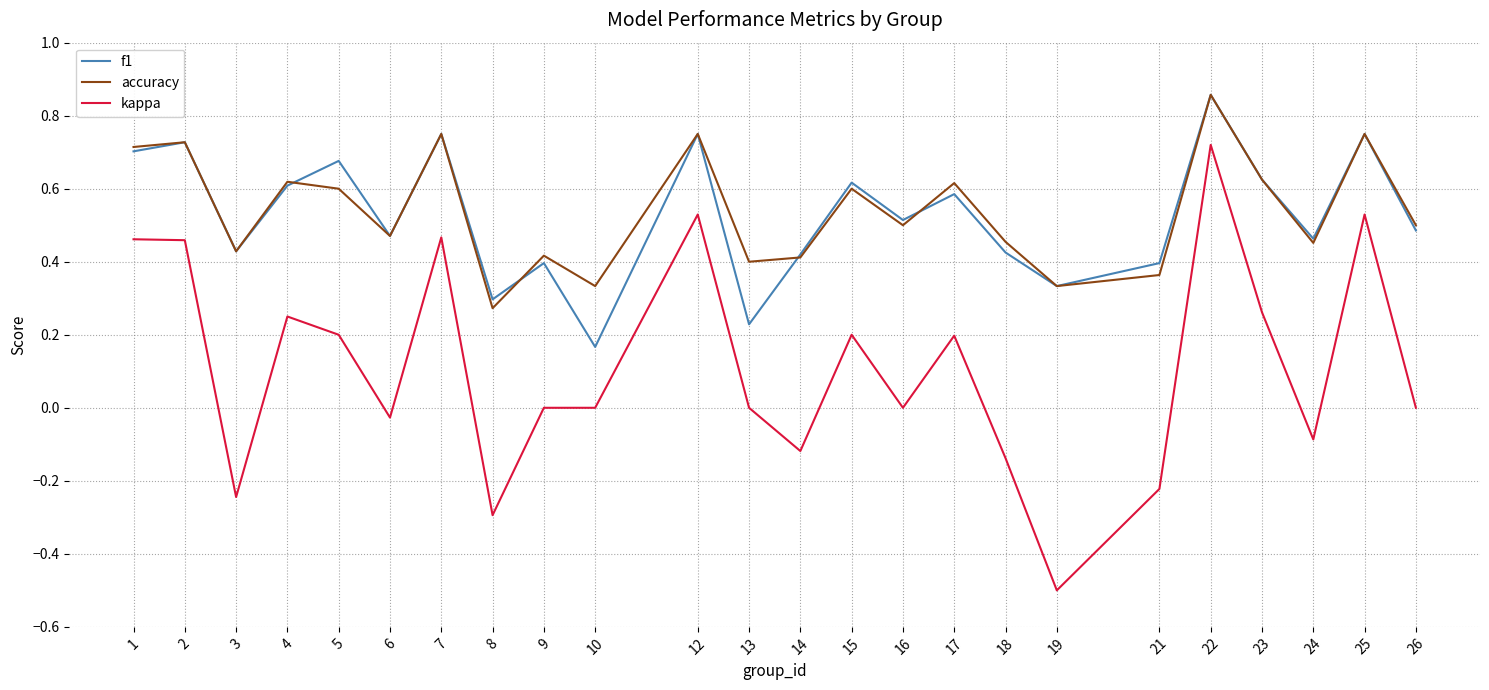

What is the sum of the f1 values at 9 and 2?

1.1